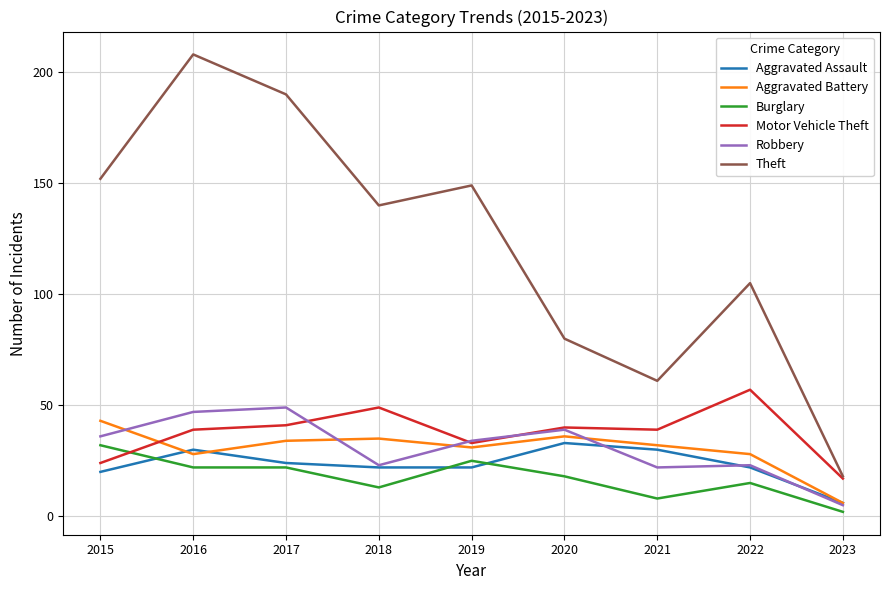

True or false: Theft and Aggravated Battery cross at least once.

False